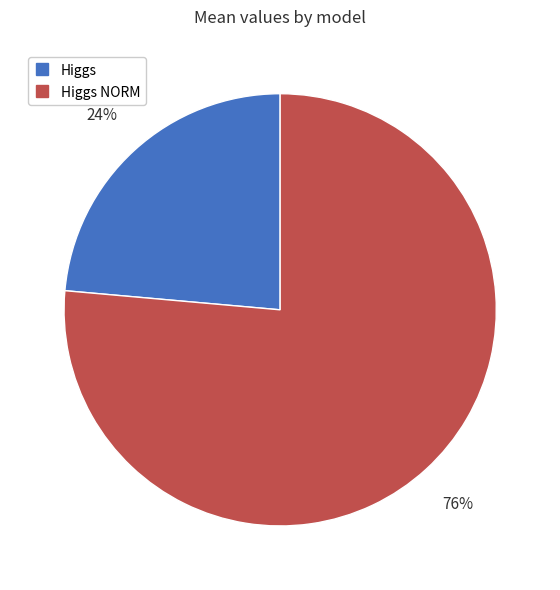

Count the number of slices in the pie.

2